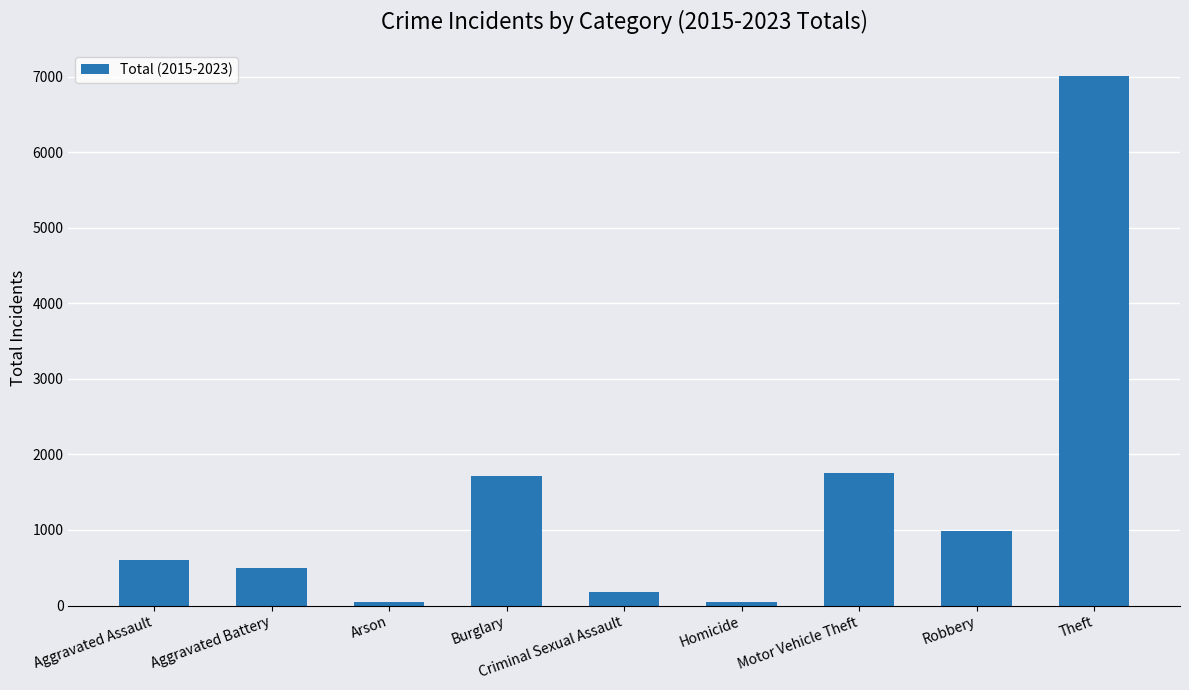

What is the greatest value displayed?

7002